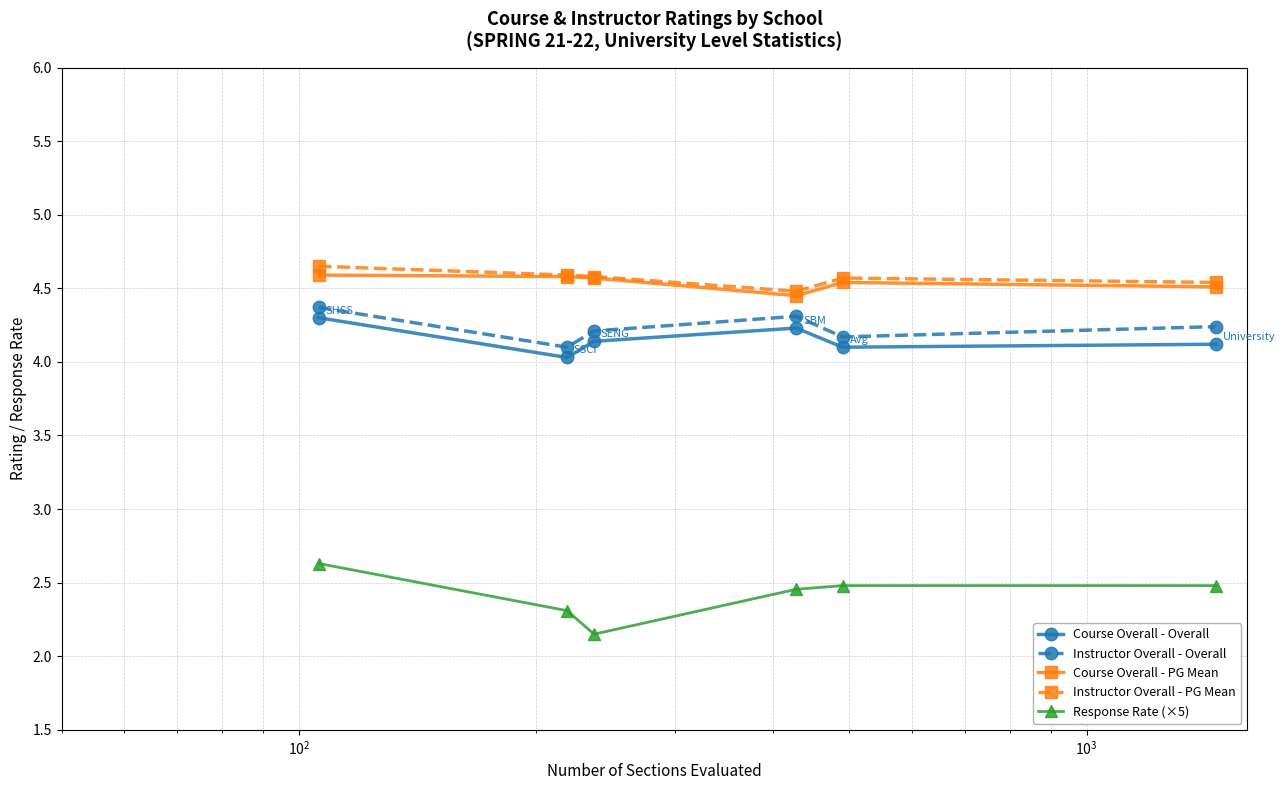

True or false: Response Rate (×5) and Instructor Overall - PG Mean intersect in this chart.

False